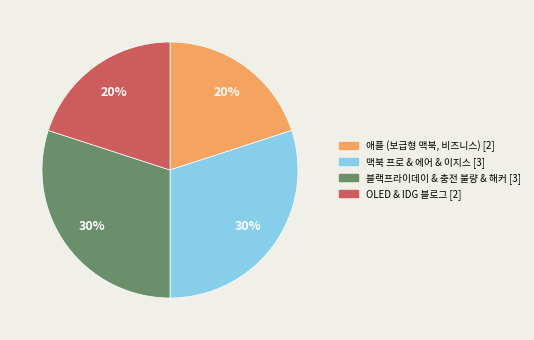

To the nearest percent, what is the average slice percentage?

25%